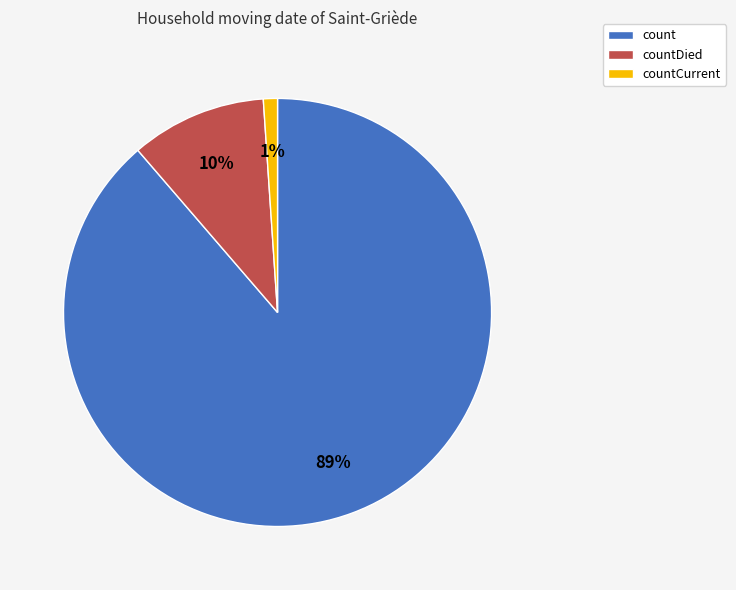

How many segments does this pie chart have?

3